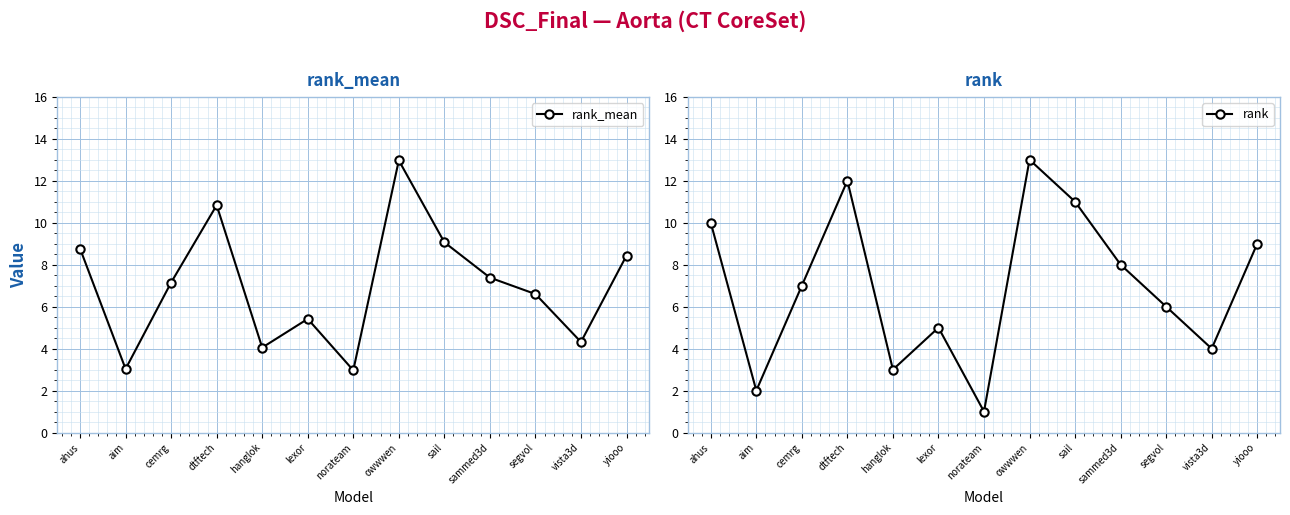

Reading right to left, list all the values displayed in this chart.

rank_mean: yiooo=8.4	vista3d=4.3	segvol=6.6	sammed3d=7.4	sail=9.1	owwwen=13.0	norateam=3.0	lexor=5.4	hanglok=4.0	dtftech=10.8	cemrg=7.2	aim=3.0	ahus=8.8
rank: yiooo=9.0	vista3d=4.0	segvol=6.0	sammed3d=8.0	sail=11.0	owwwen=13.0	norateam=1.0	lexor=5.0	hanglok=3.0	dtftech=12.0	cemrg=7.0	aim=2.0	ahus=10.0